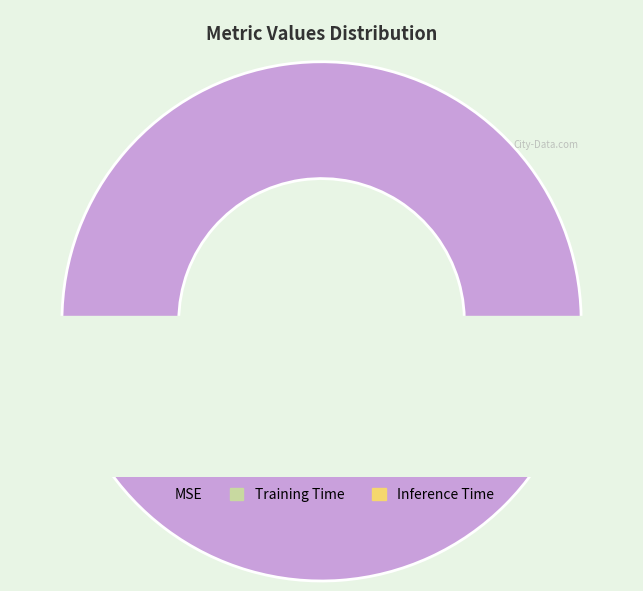

How many slices are in this pie chart?

3